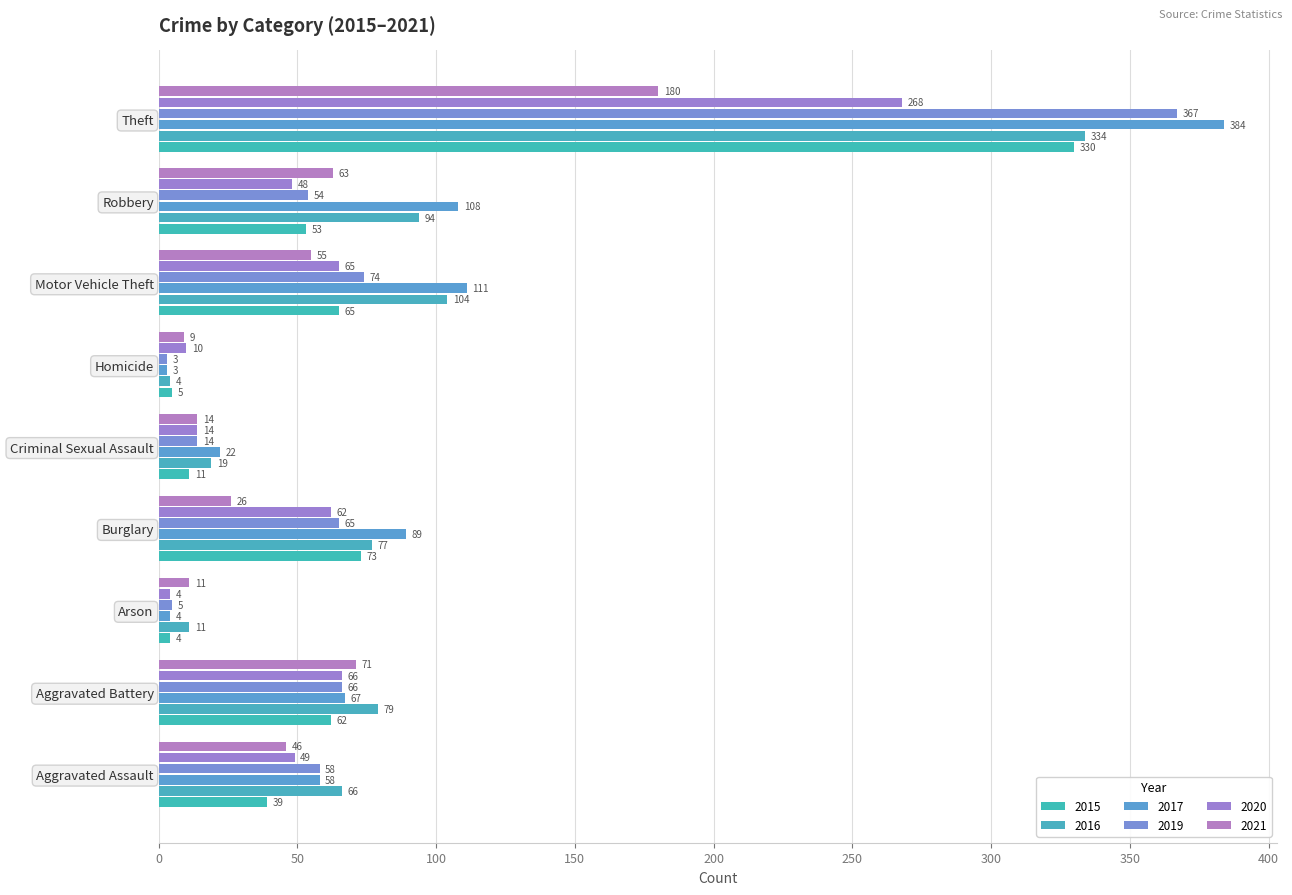

What is the difference between the maximum and second lowest values in the 2019 series?

362